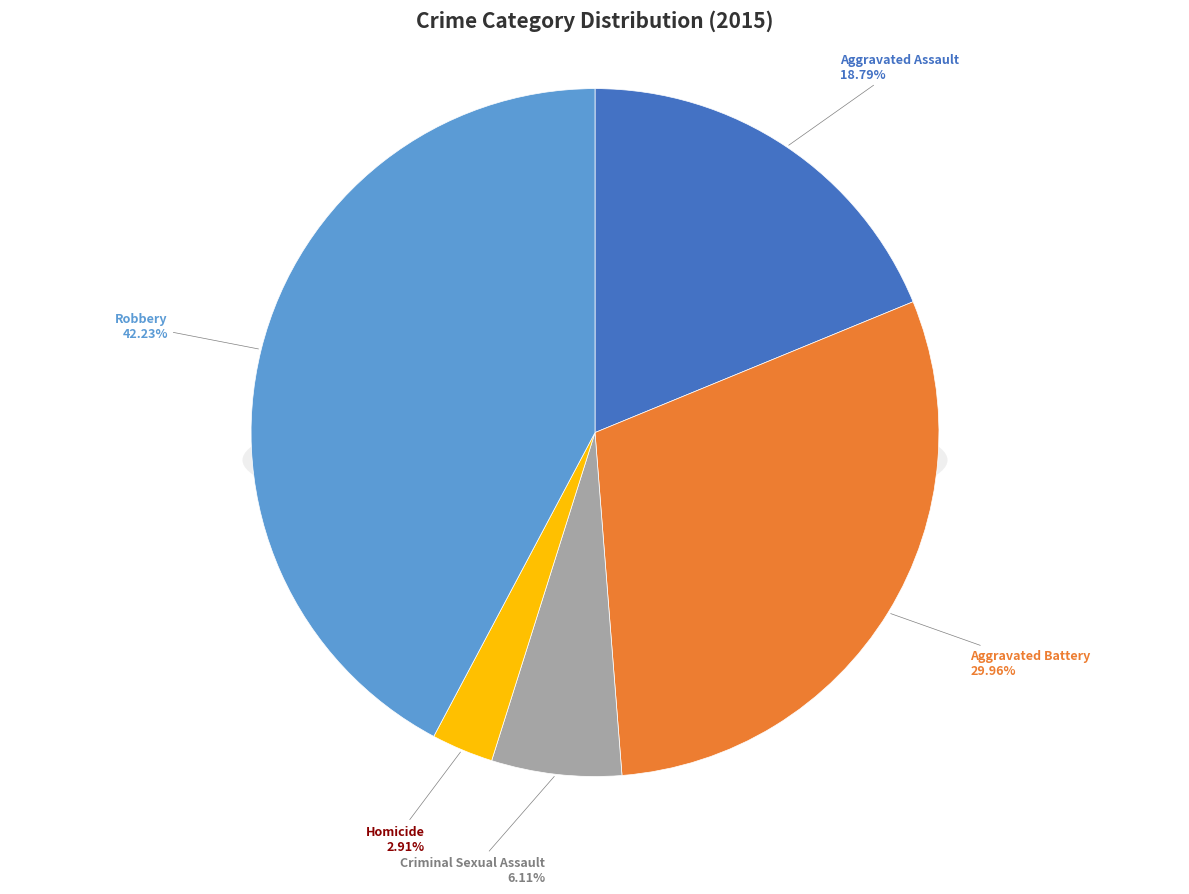

What is the smallest slice in the pie chart?

Homicide